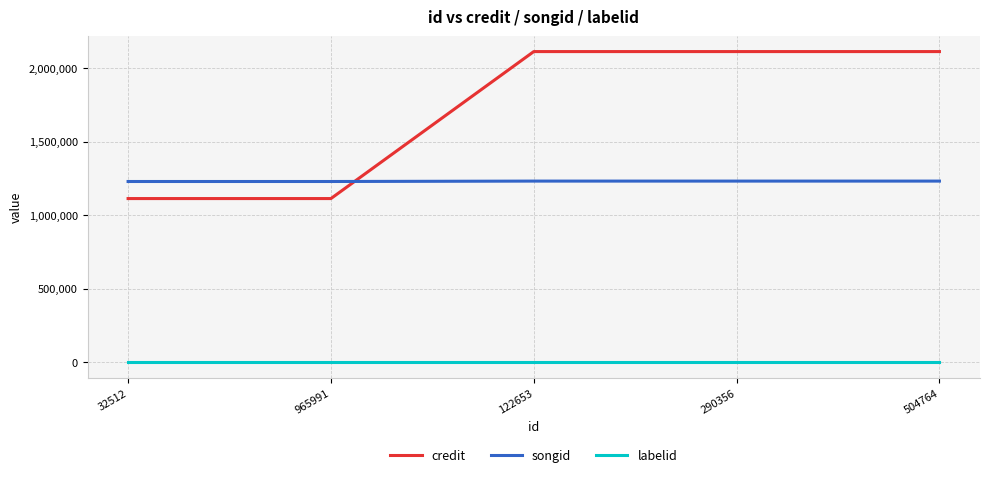

The credit series shows 3542691 at 504764. True or false?

False